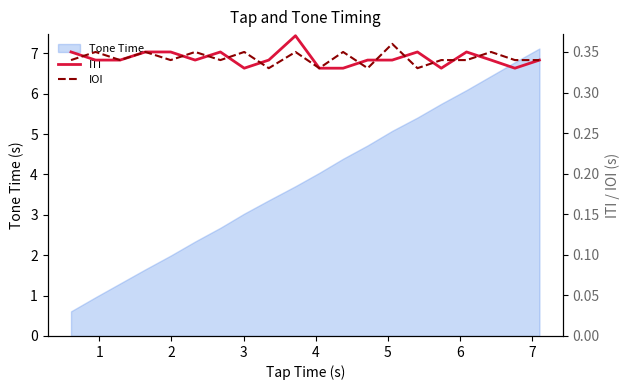

What is the value of the IOI point at the 8th from the left?

0.3